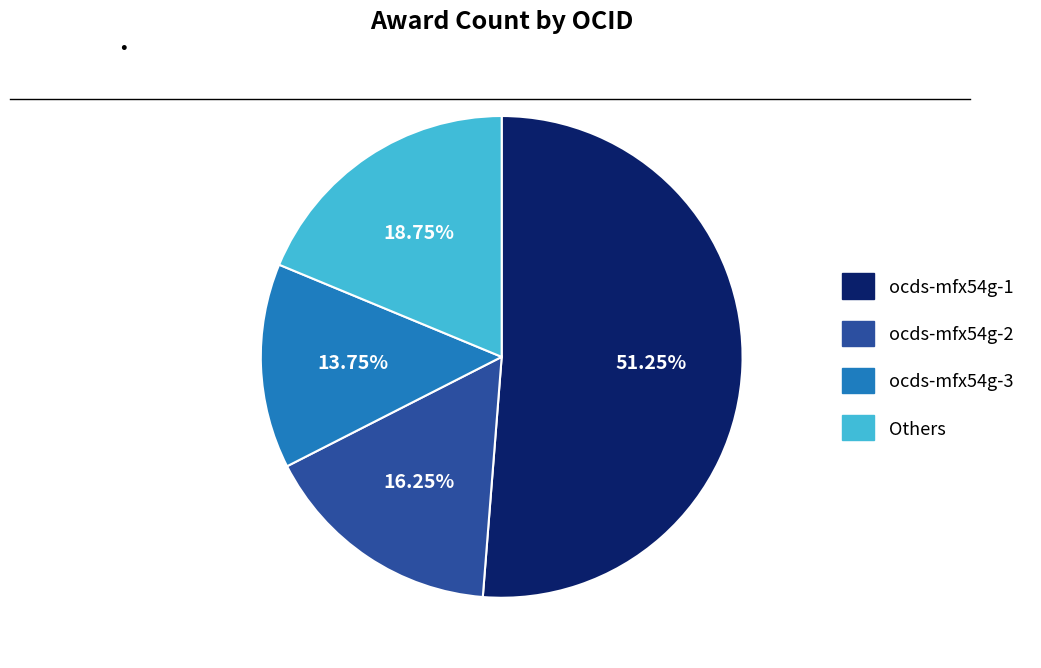

Is there any slice that represents more than half of the pie?

Yes